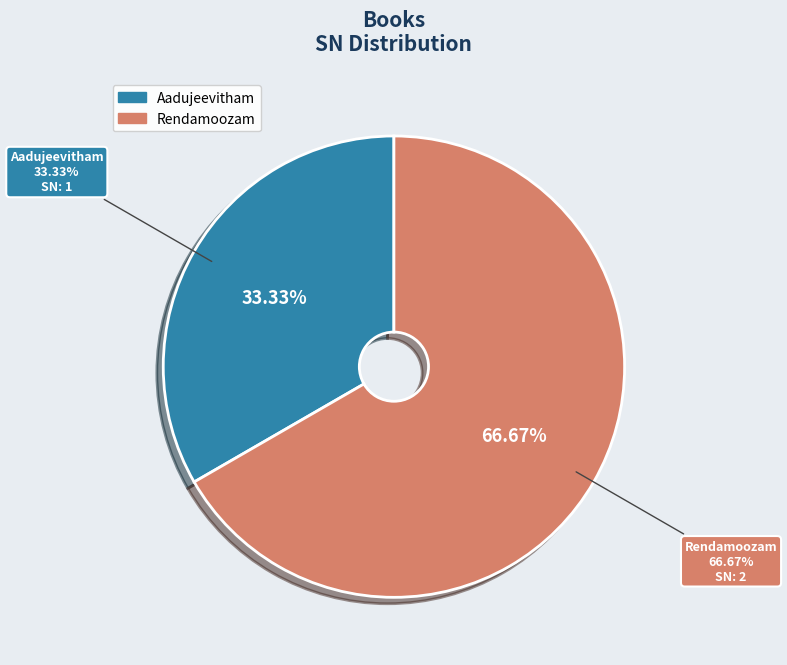

Do Rendamoozam and Aadujeevitham together represent more than half of the pie?

Yes